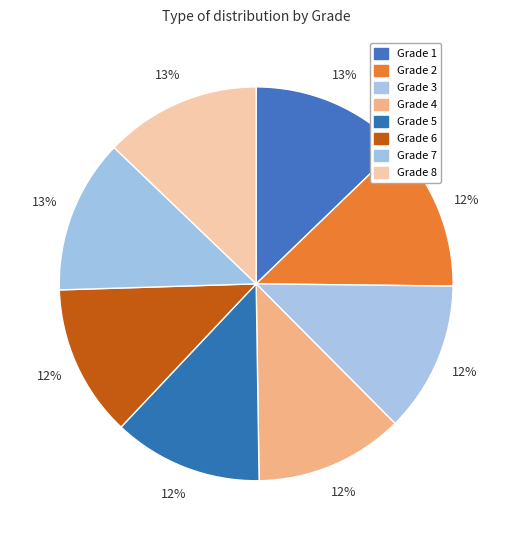

How many segments does this pie chart have?

8